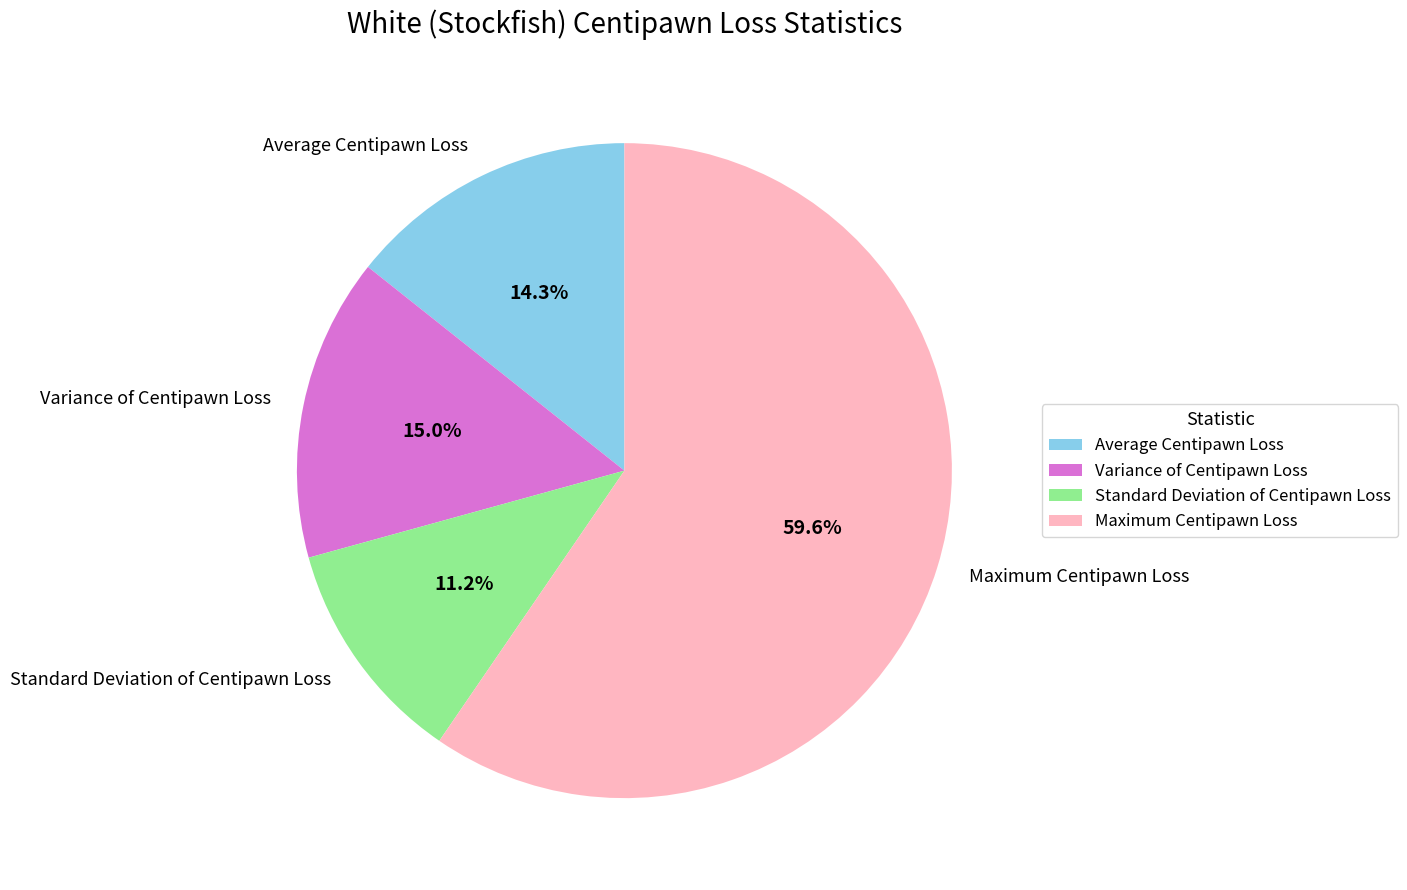

What is the majority slice?

Maximum Centipawn Loss